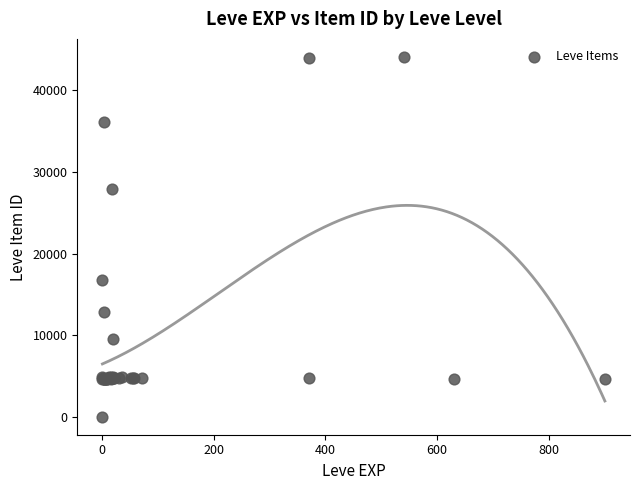

What Y value in the scatter plot is closest to 22050?

16734